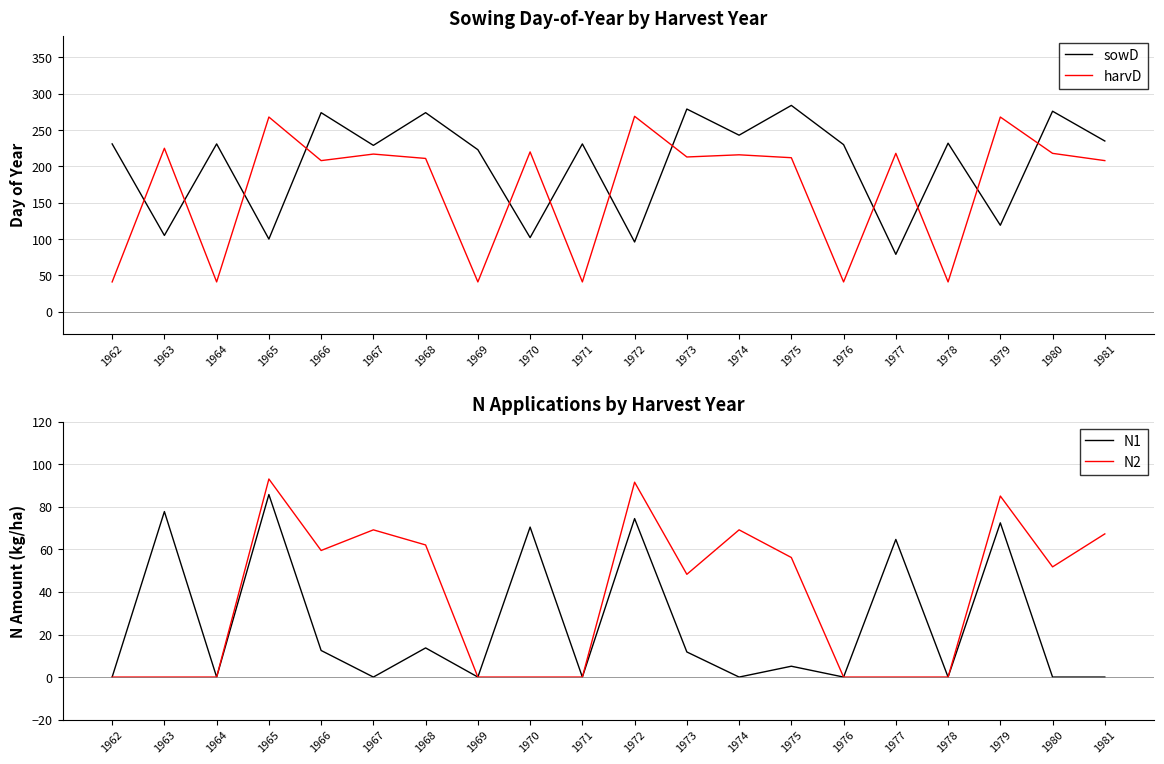

Reading right to left, list all the values displayed in this chart.

sowD: 235.0	276.0	119.0	232.0	79.0	230.0	284.0	243.0	279.0	96.0	231.0	102.0	223.0	274.0	229.0	274.0	100.0	231.0	105.0	231.0
harvD: 208.0	218.0	268.0	41.0	218.0	41.0	212.0	216.0	213.0	269.0	41.0	220.0	41.0	211.0	217.0	208.0	268.0	41.0	225.0	41.0
N1: 0.0	0.0	72.5	0.0	64.7	0.0	5.1	0.0	11.8	74.5	0.0	70.5	0.0	13.7	0.0	12.5	85.8	0.0	77.8	0.0
N2: 67.3	51.8	85.1	0.0	0.0	0.0	56.2	69.2	48.3	91.6	0.0	0.0	0.0	62.1	69.2	59.5	93.1	0.0	0.0	0.0